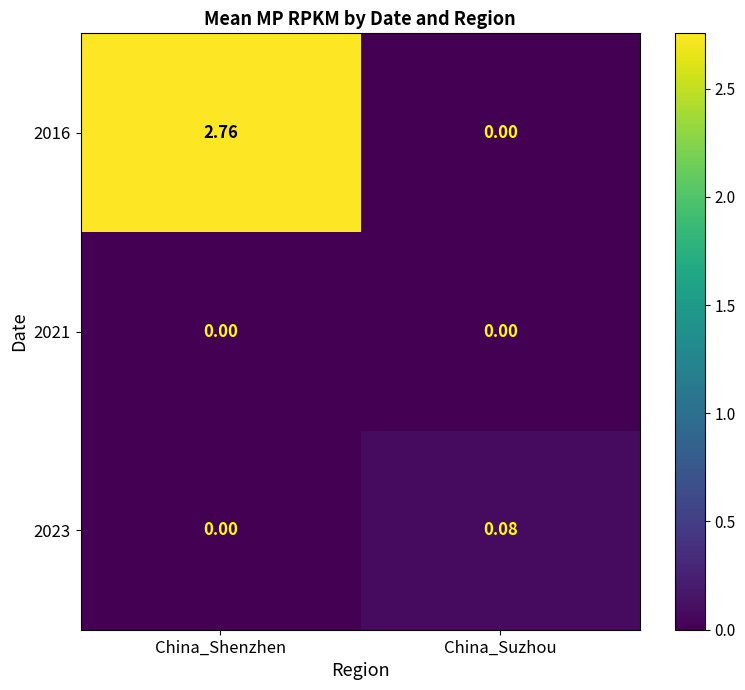

At which label is 2023 closest to 0?

China_Shenzhen